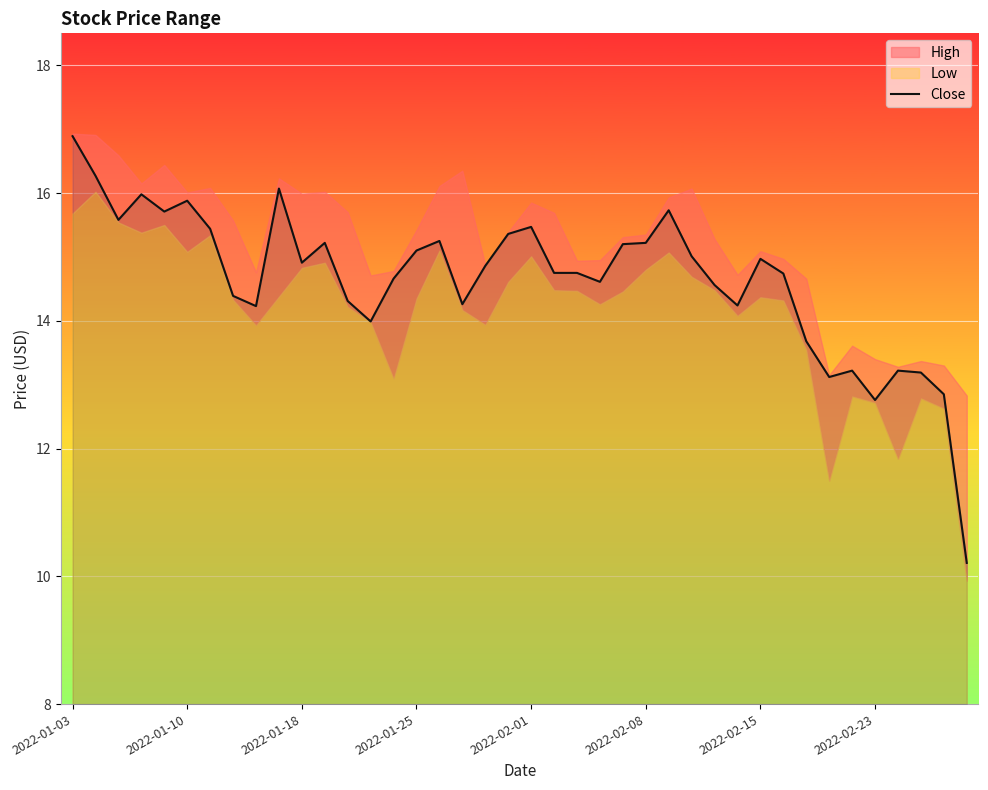

At which label does Close reach its peak?

2022-01-03